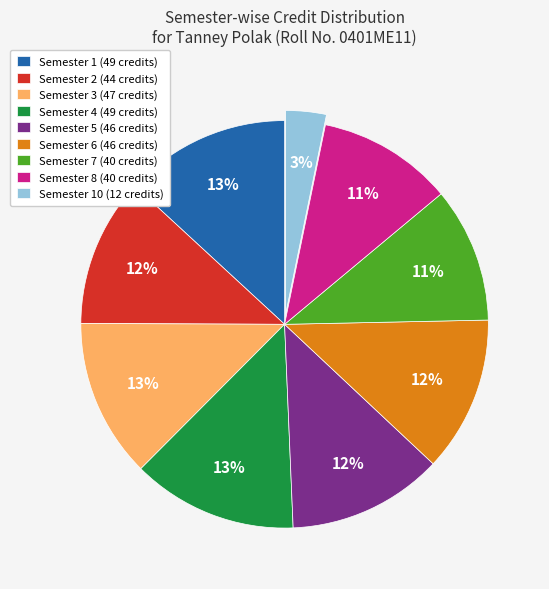

Approximately how many times larger is the value at Semester 4 (49 credits) compared to Semester 2 (44 credits)?

1.1